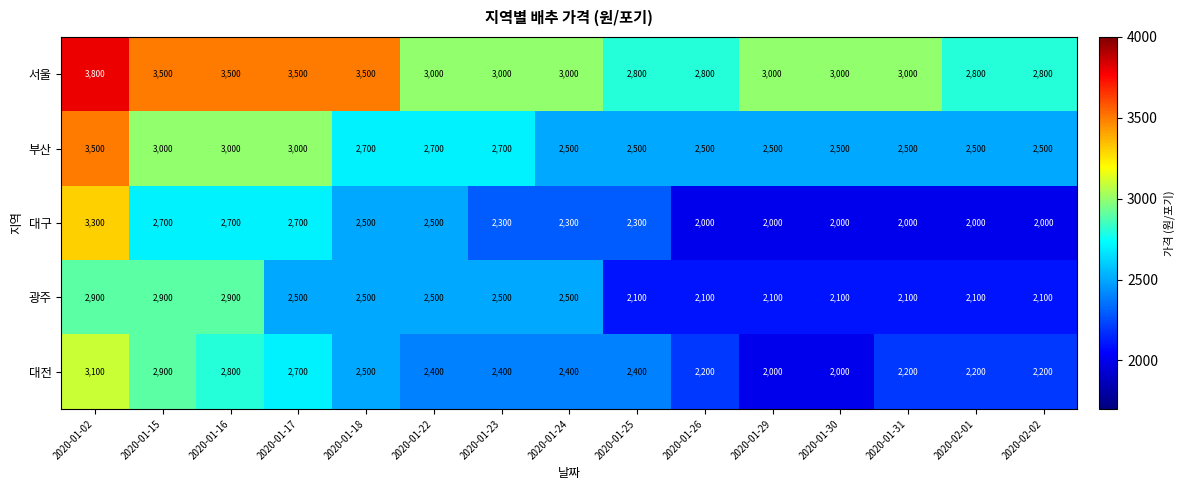

What is the highest value of the 광주 series?

2900